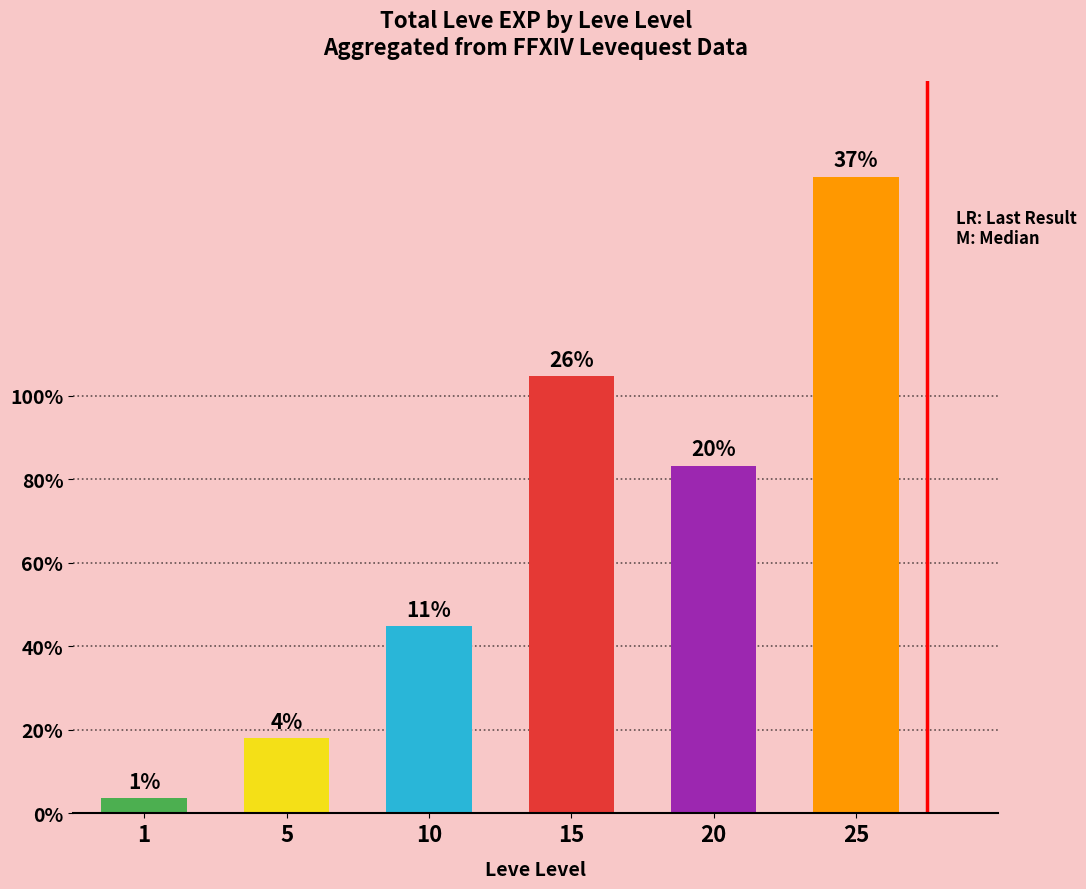

Does the chart contain stacked bars?

No